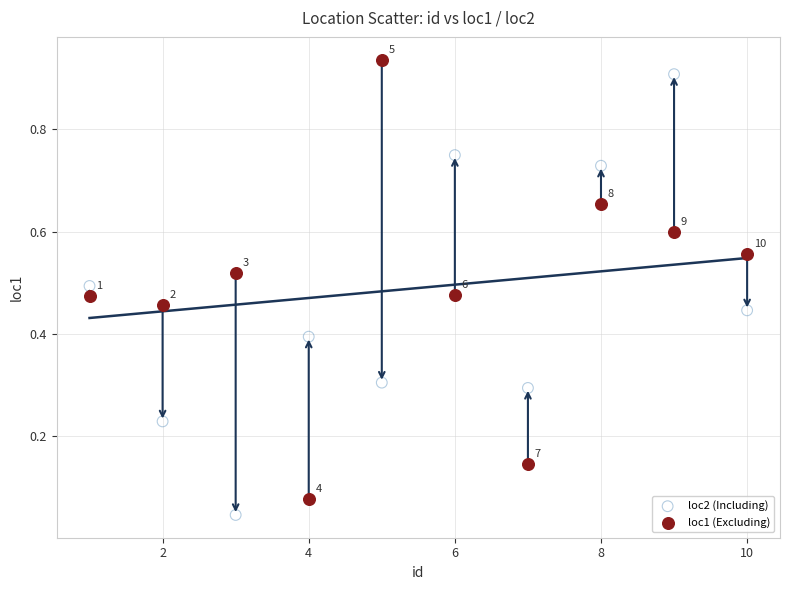

What are all the series names shown in the legend?

loc2 (Including), loc1 (Excluding)